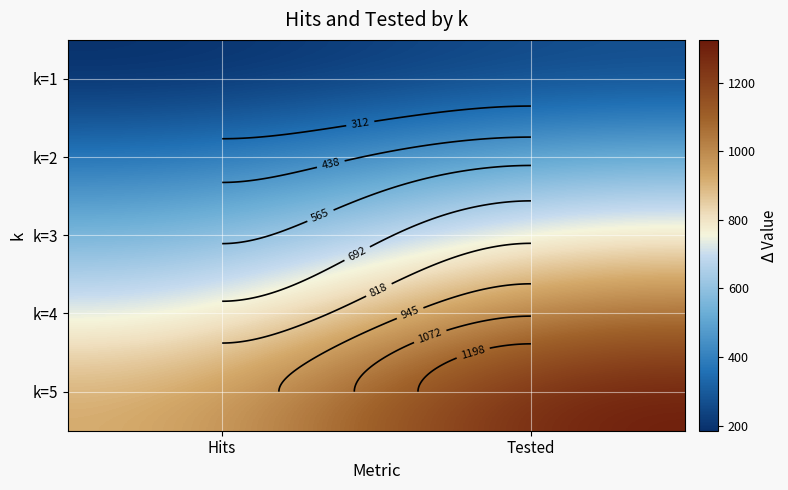

Rank the series by their average value, from highest to lowest.

k=5, k=4, k=3, k=2, k=1